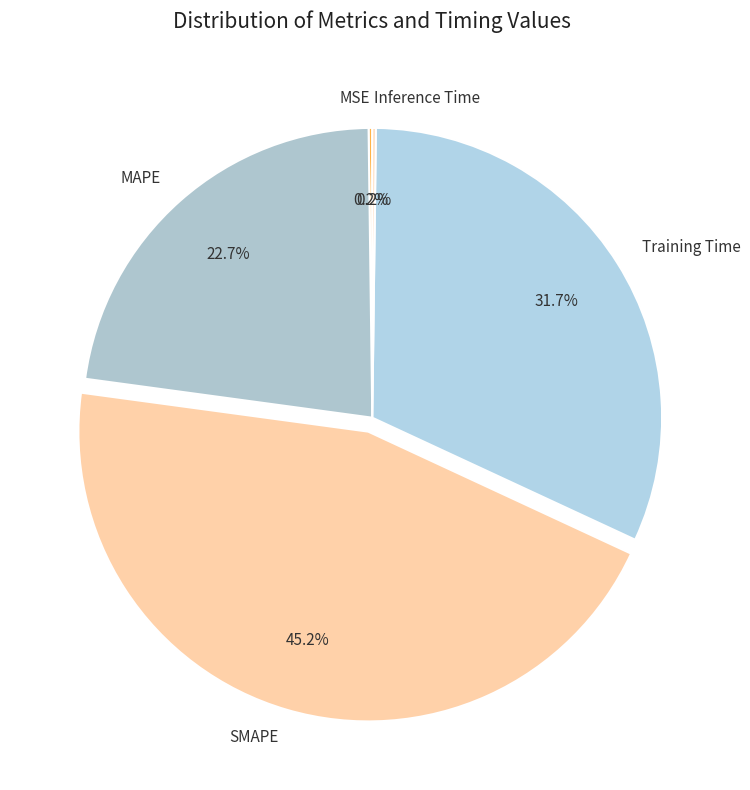

Is Training Time the majority of the pie?

No